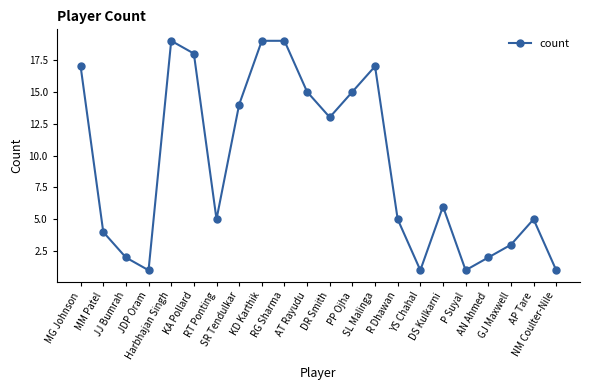

What is the label of the 6th point from the right?

DS Kulkarni